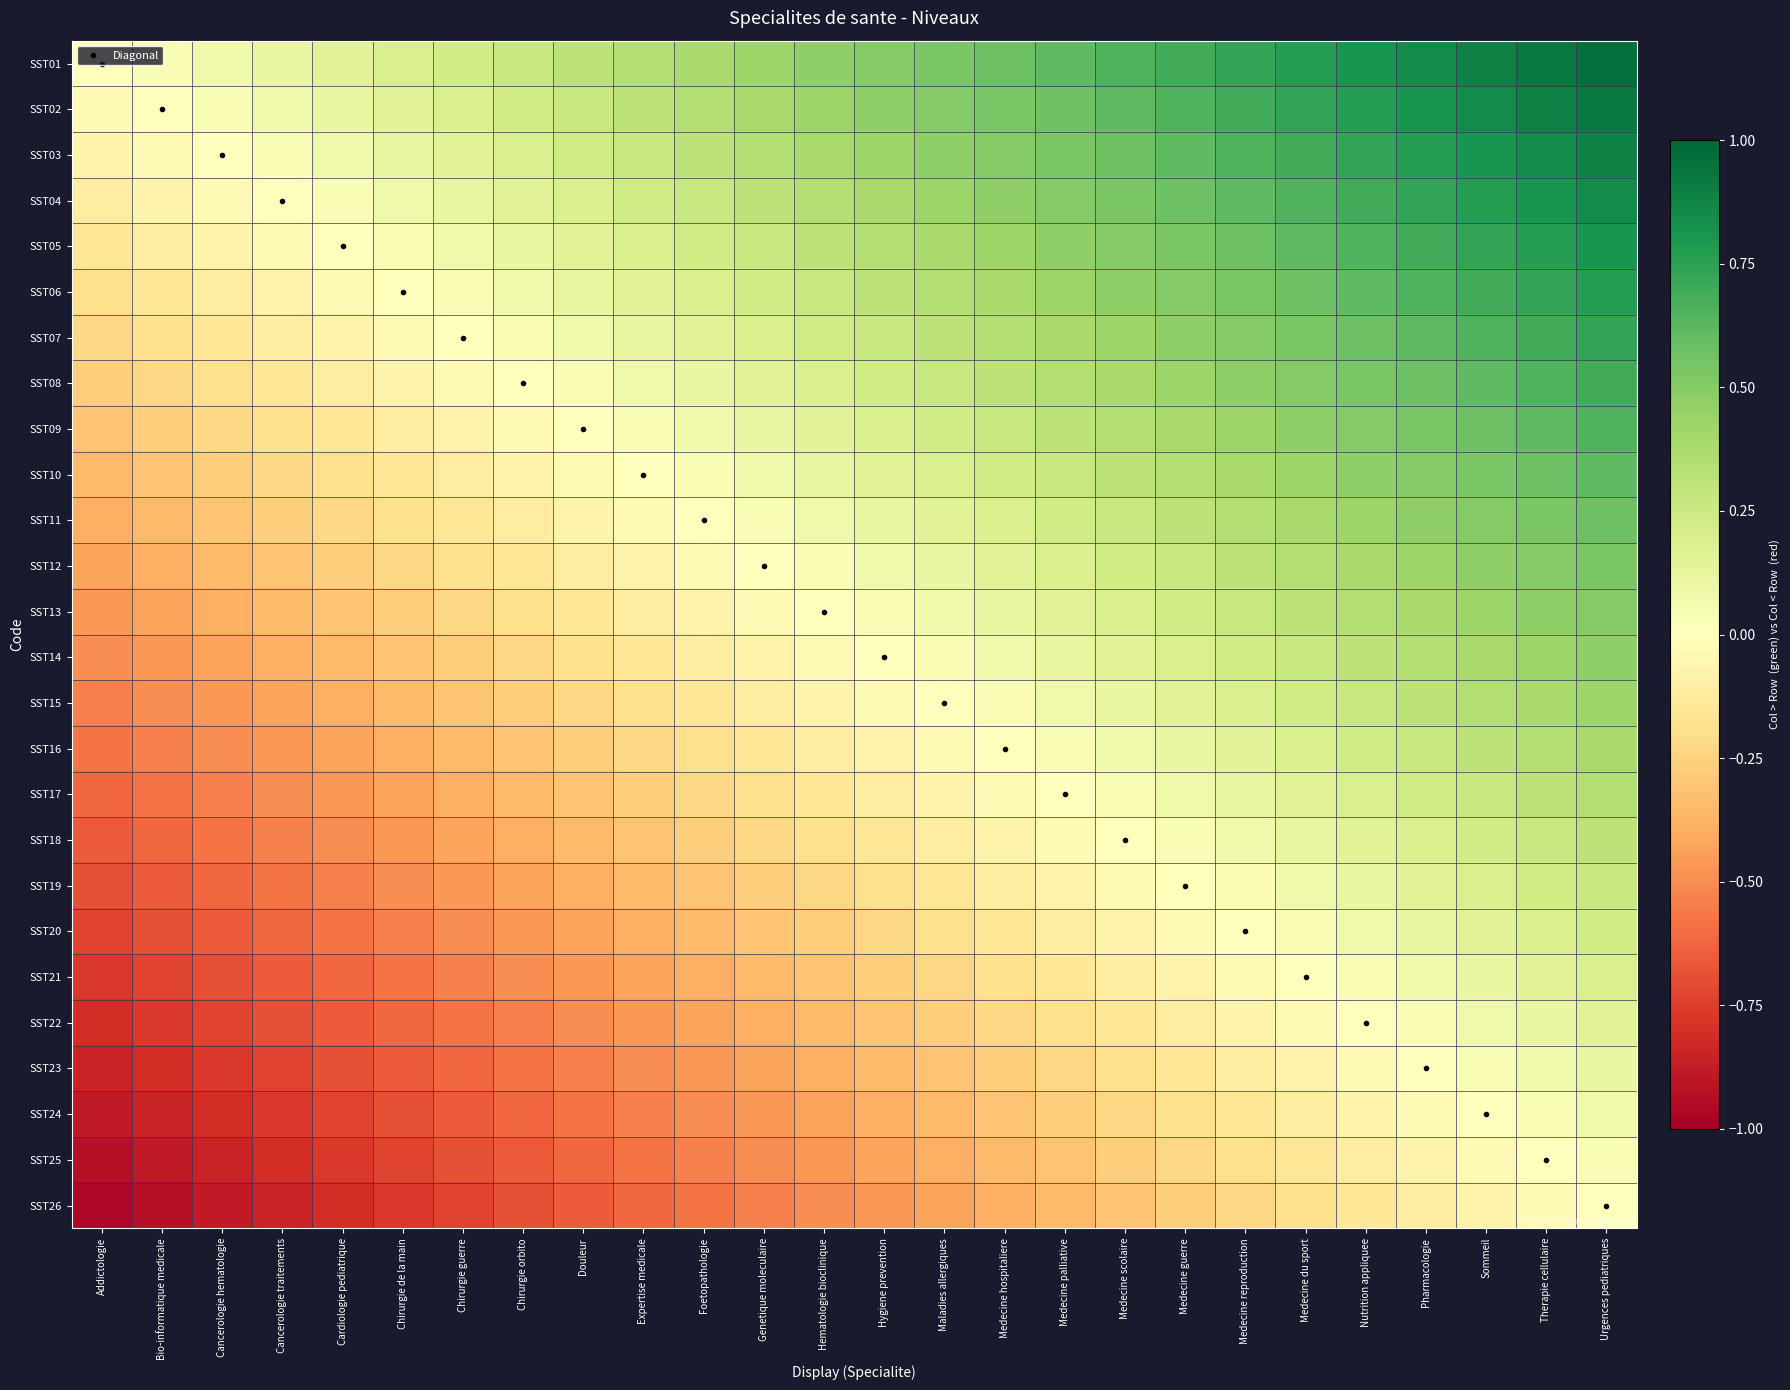

At which category does the chart reach its peak across all series?

Urgences pediatriques